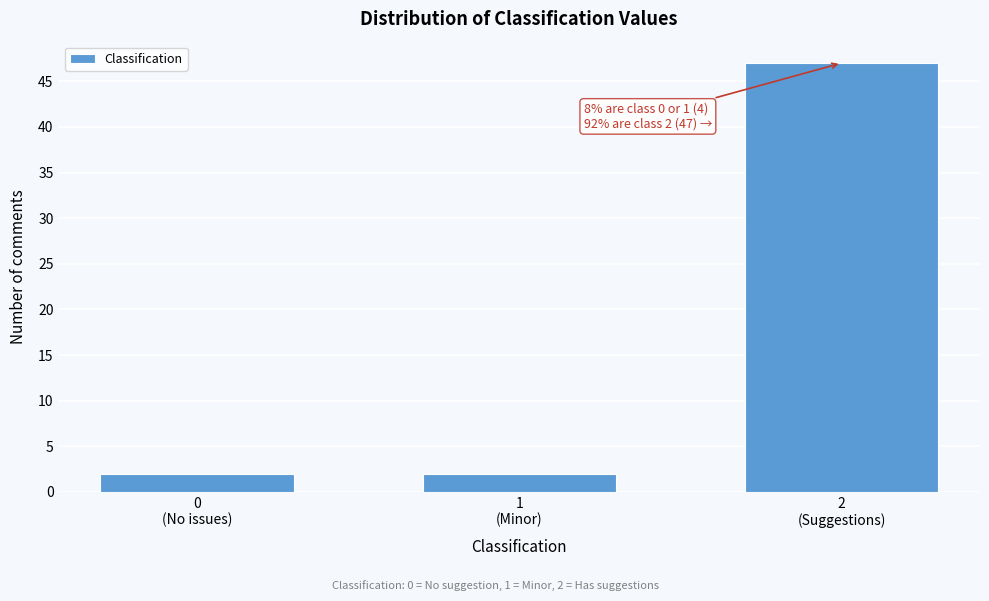

Reading left to right, extract all data points from this chart.

2	2	47